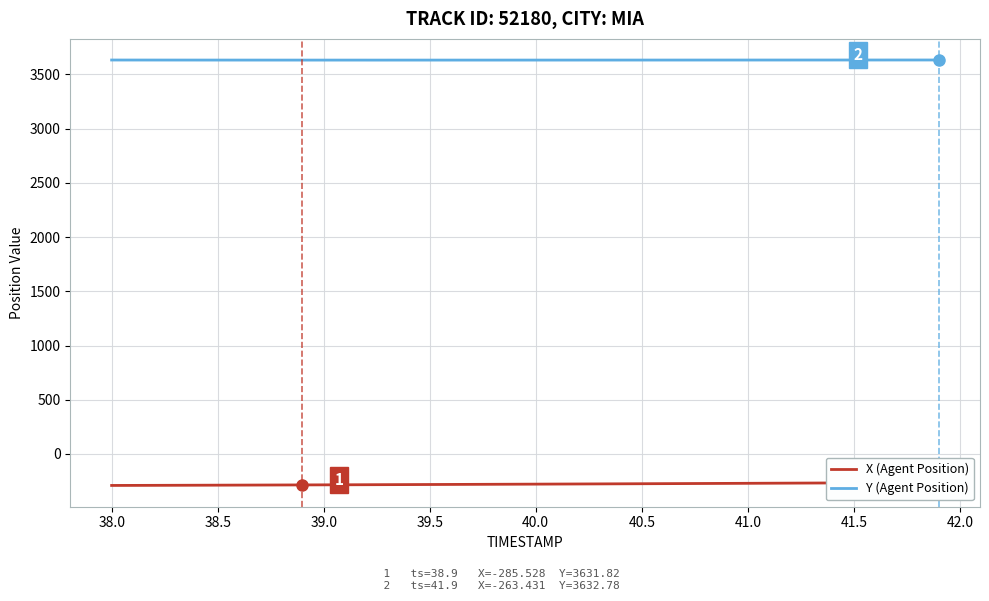

Rank the series by their average value, from lowest to highest.

X (Agent Position), Y (Agent Position)